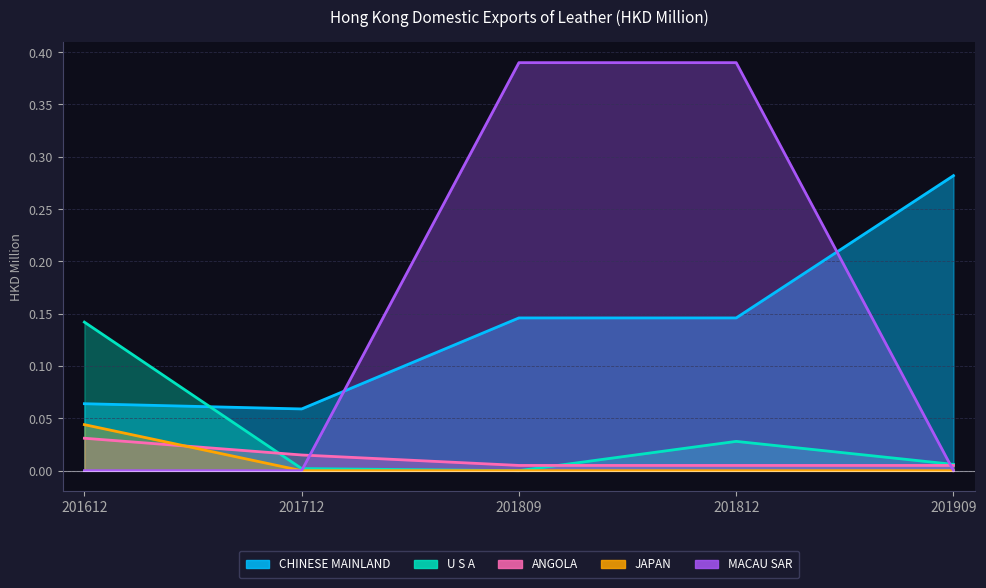

True or false: MACAU SAR has more than 1 interior local peaks.

False